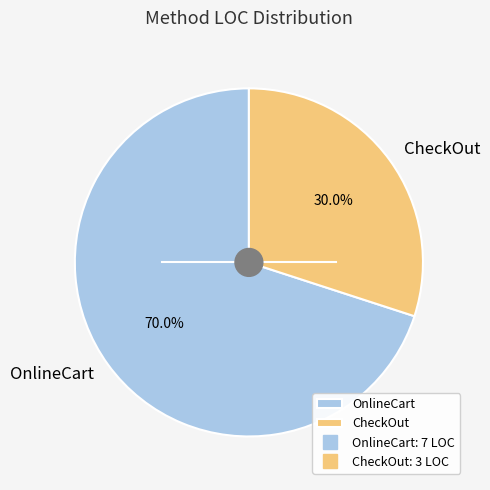

To the nearest percent, what is the average slice percentage?

50%